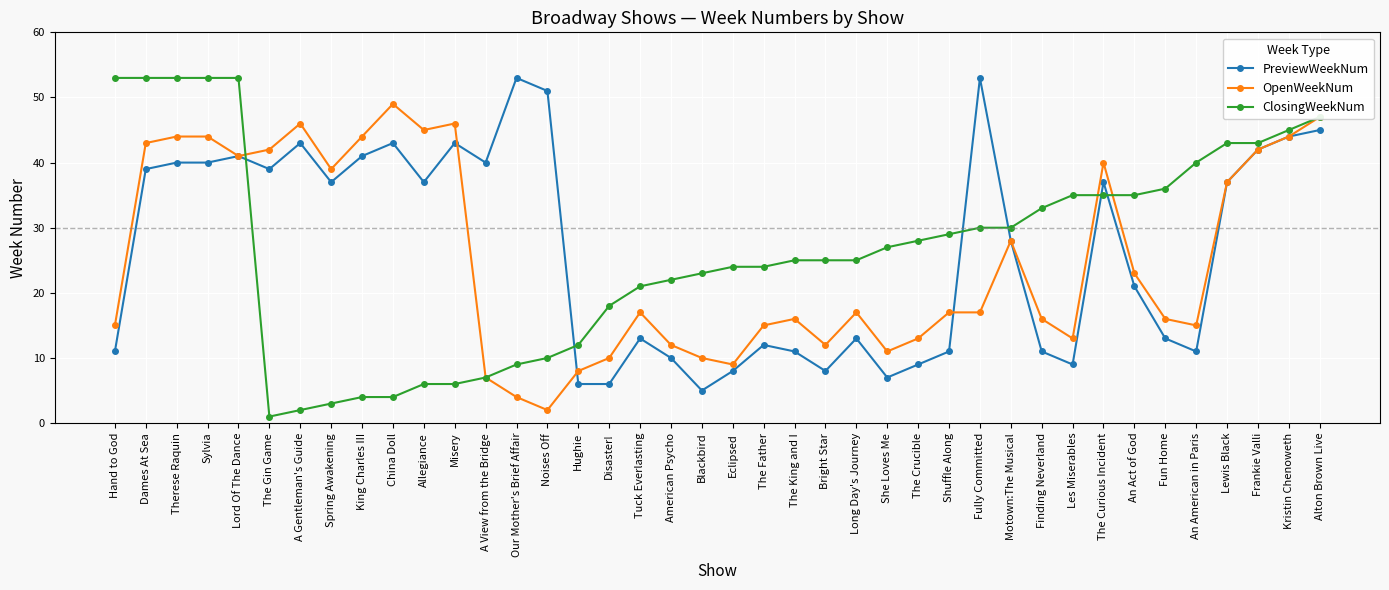

What is the label of the 40th point from the left?

Alton Brown Live